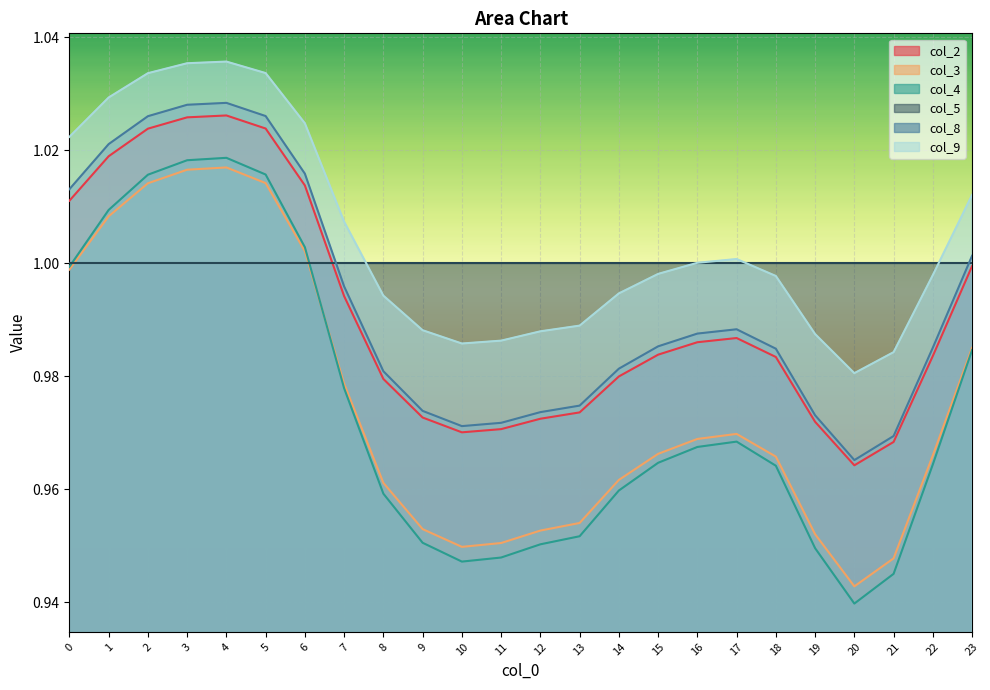

Which label corresponds to the smallest value in the chart?

20